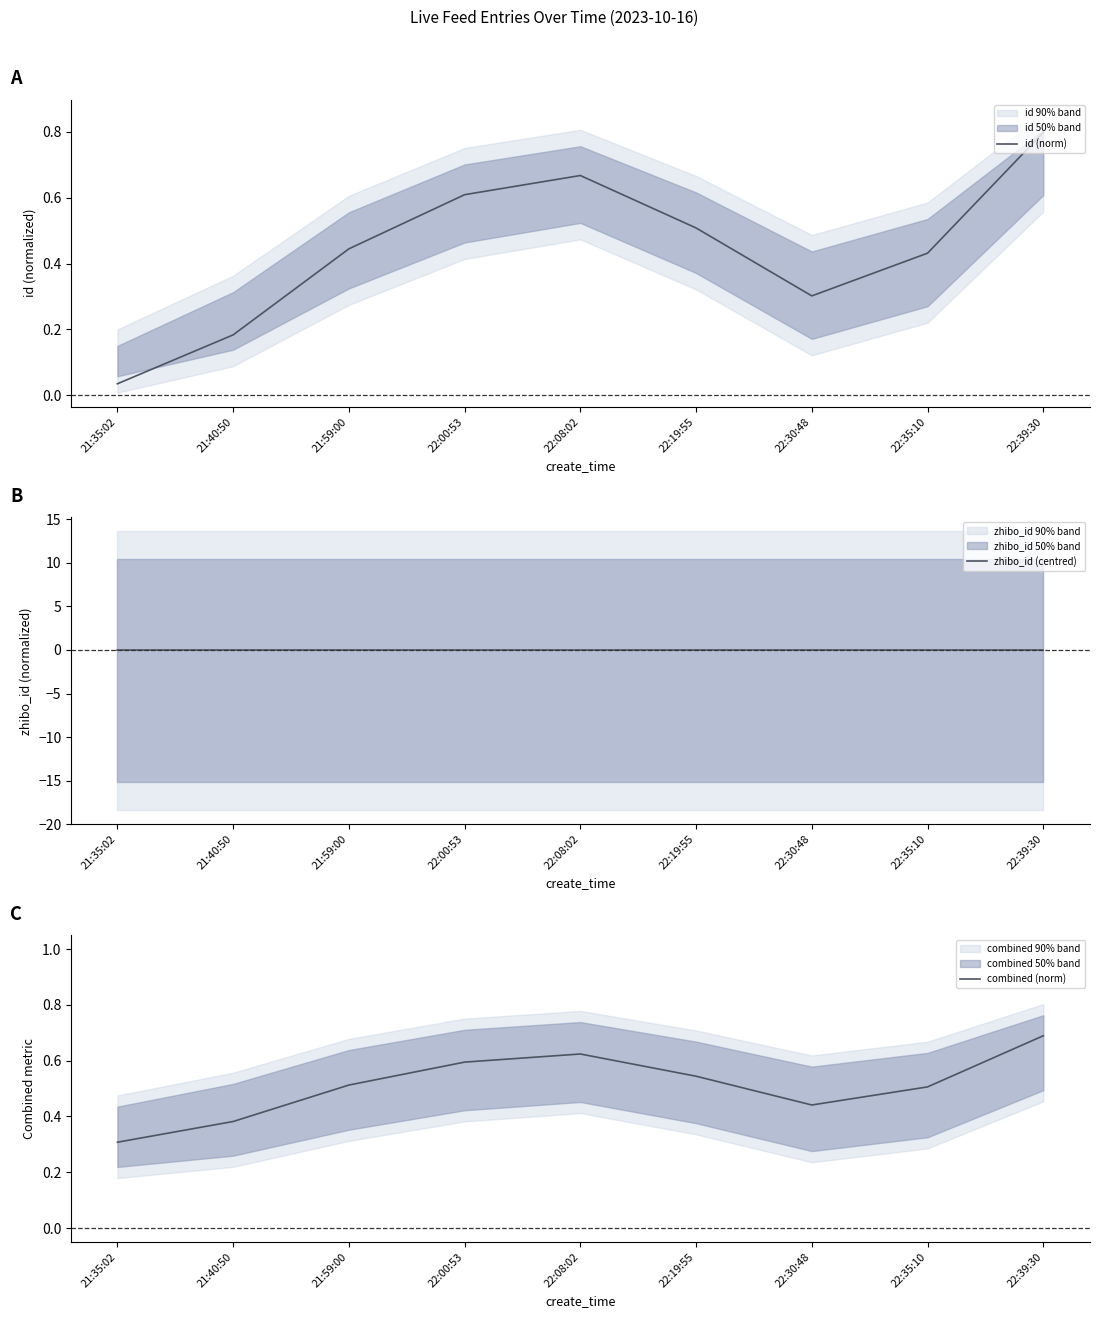

How many categories are shown in the chart?

9